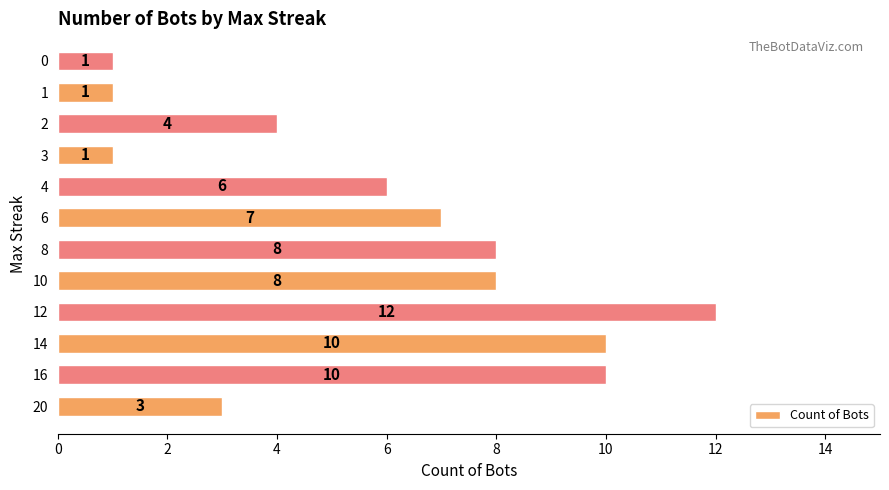

True or false: the data shows 1 at 1.

True